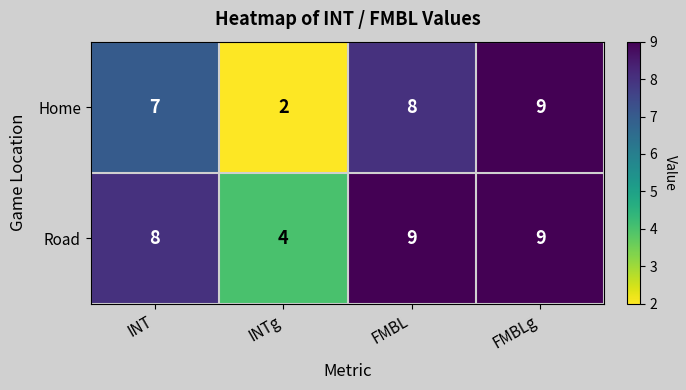

What is the difference between the second highest and minimum values in the Home series?

6